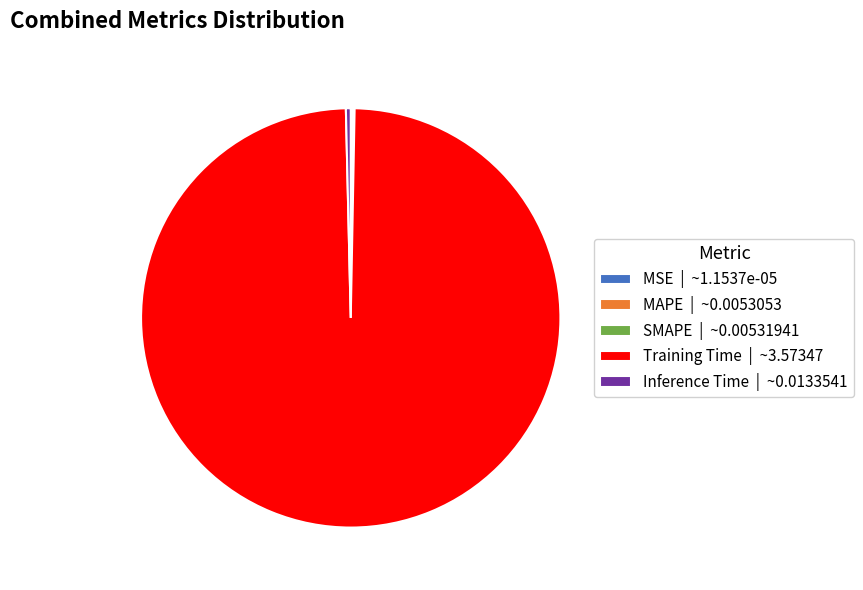

True or false: Training Time | ~3.57347 accounts for 88% of the total.

False